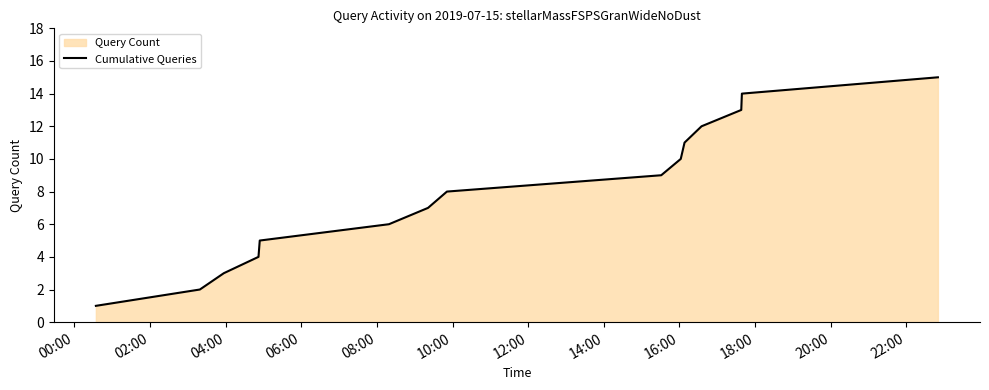

What is the maximum value shown in the chart?

15